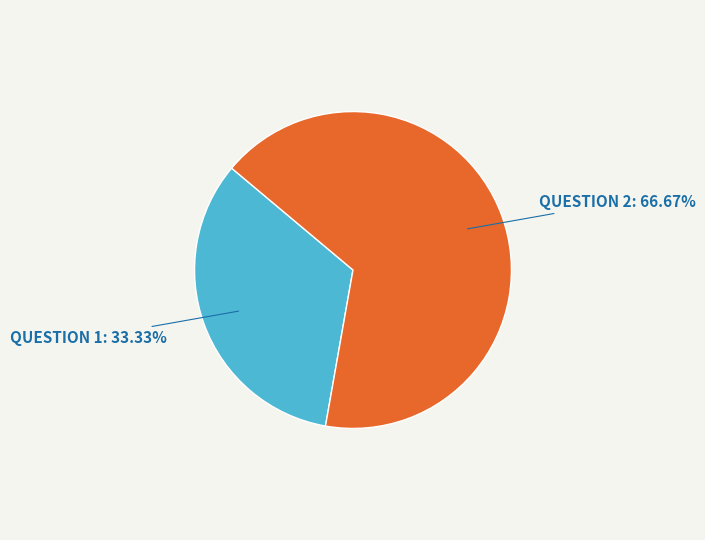

Is there any slice that represents more than half of the pie?

Yes